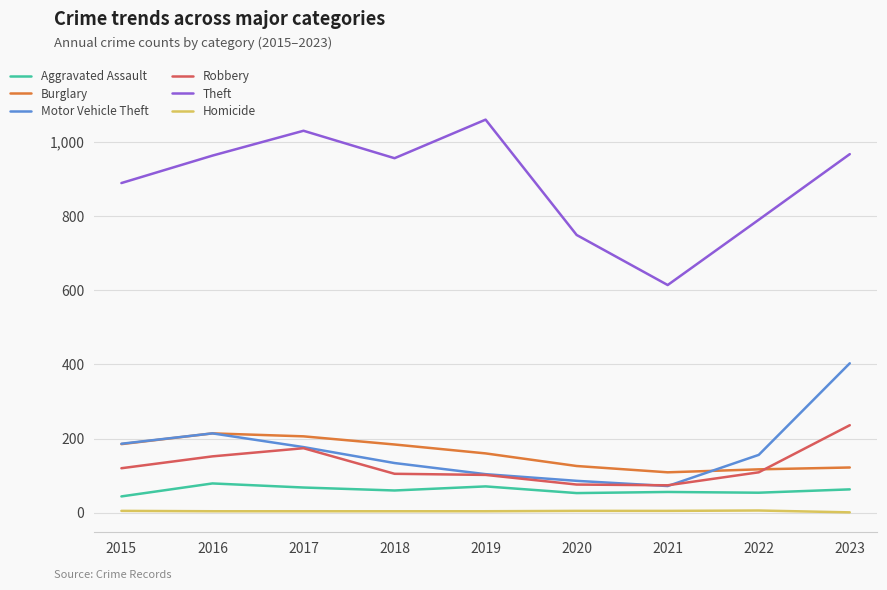

Is it true that Robbery equals 109 at 2022?

True